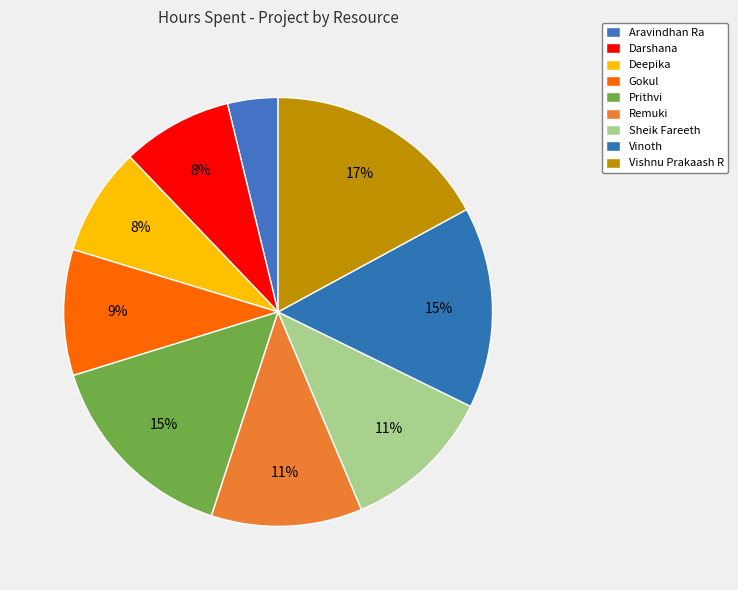

Does any single category account for the majority?

No